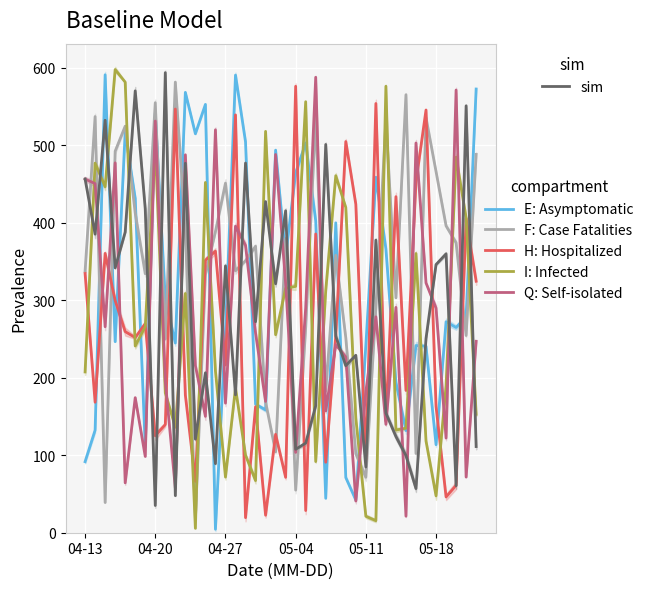

True or false: F: Case Fatalities and sim intersect in this chart.

True